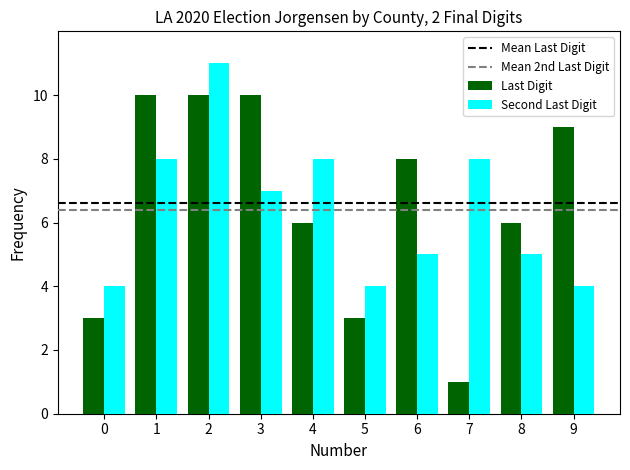

Are the bars horizontal?

No